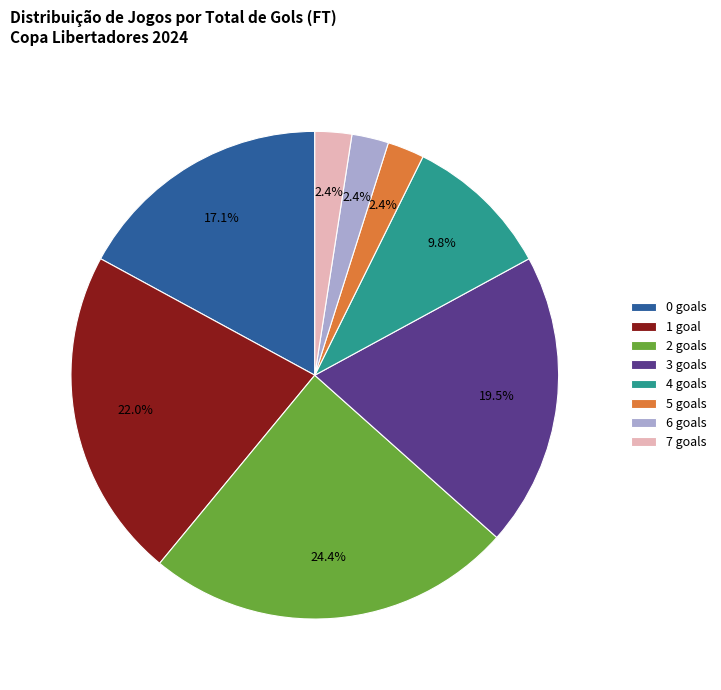

Is 6 goals the majority of the pie?

No